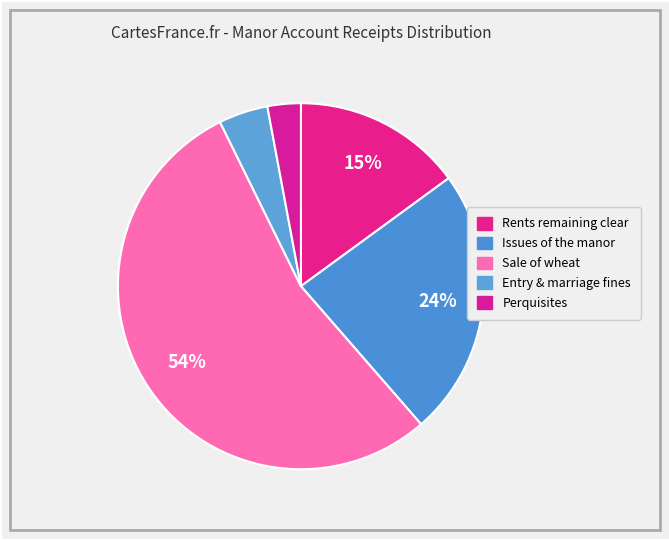

To the nearest percent, what is the average slice percentage?

20%